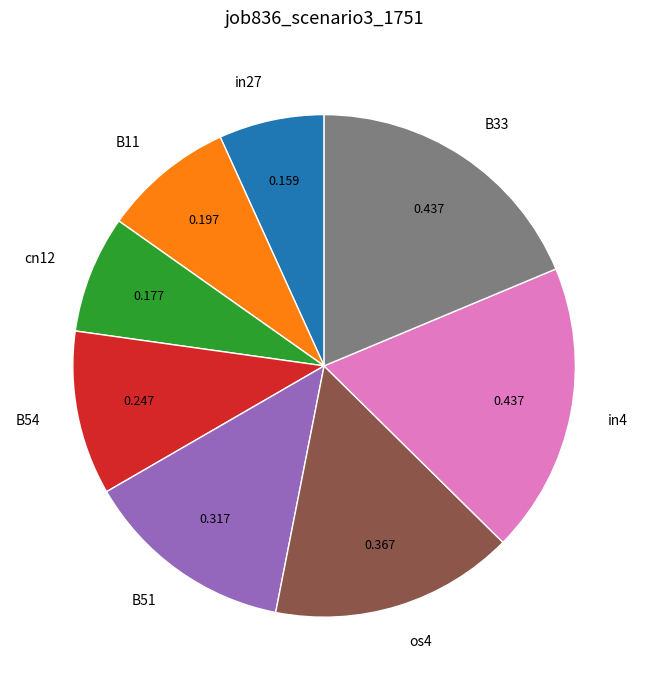

Is B51 the majority of the pie?

No